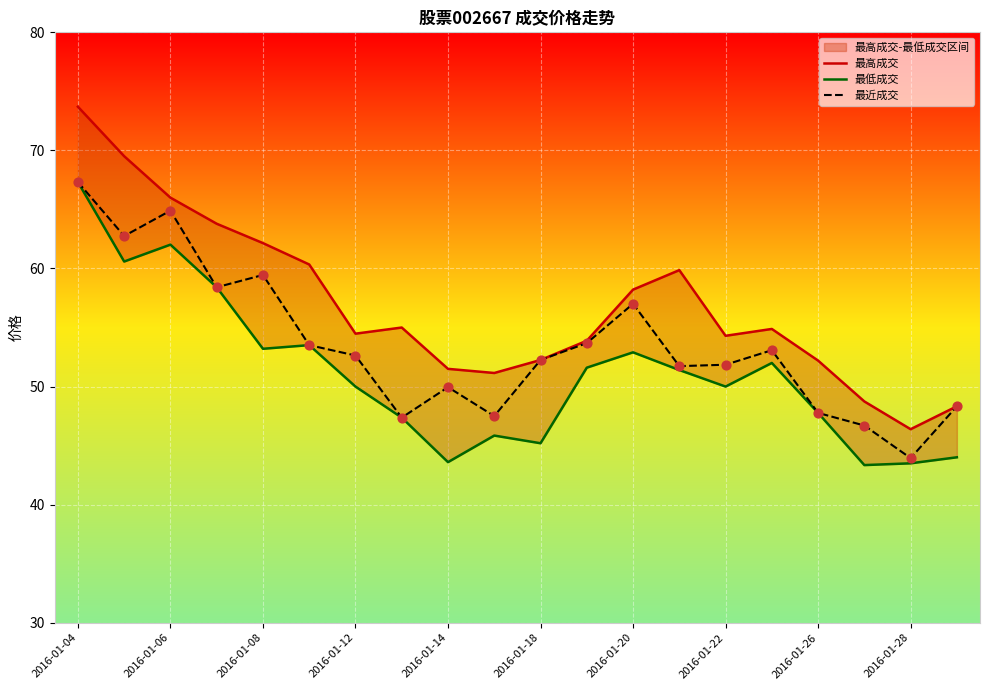

Which series reaches the maximum Y coordinate?

最高成交